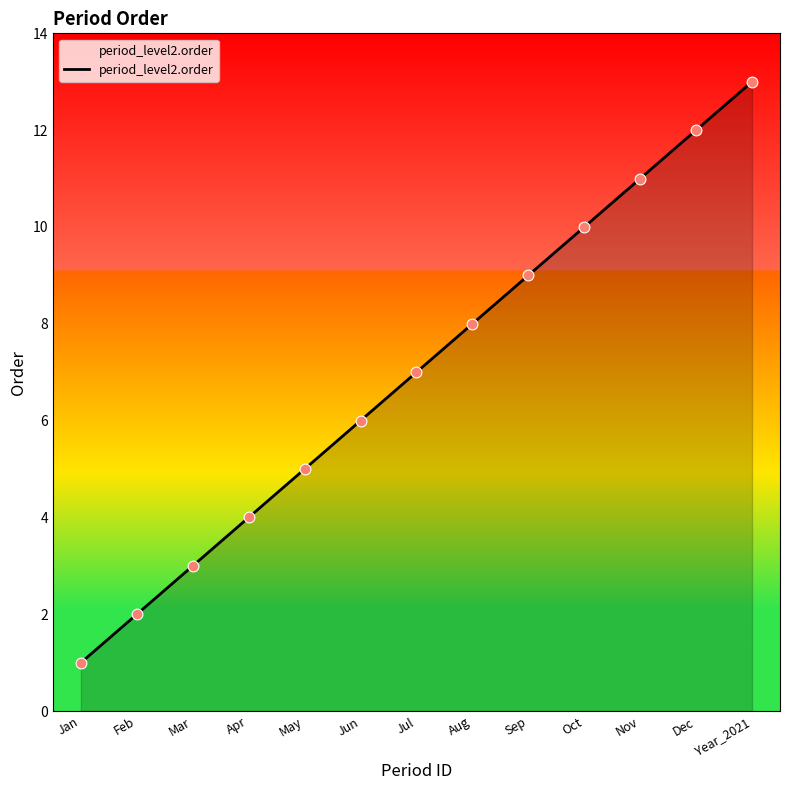

Approximately how many times larger is the value at Jul compared to Dec?

0.6